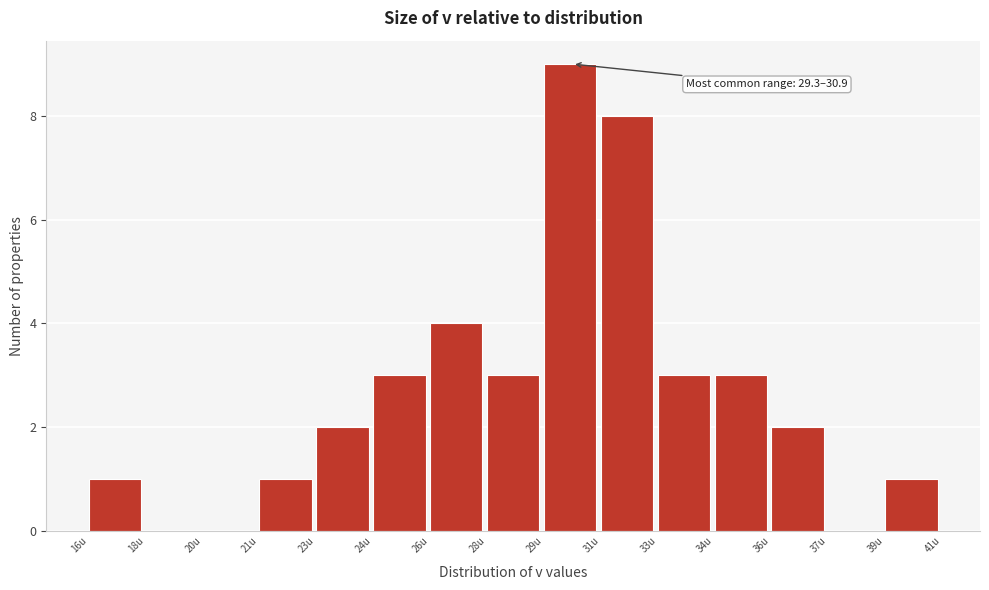

Reading left to right, transcribe all the data shown in this chart.

16u=1	18u=0	20u=0	21u=1	23u=2	24u=3	26u=4	28u=3	29u=9	31u=8	33u=3	34u=3	36u=2	37u=0	39u=1